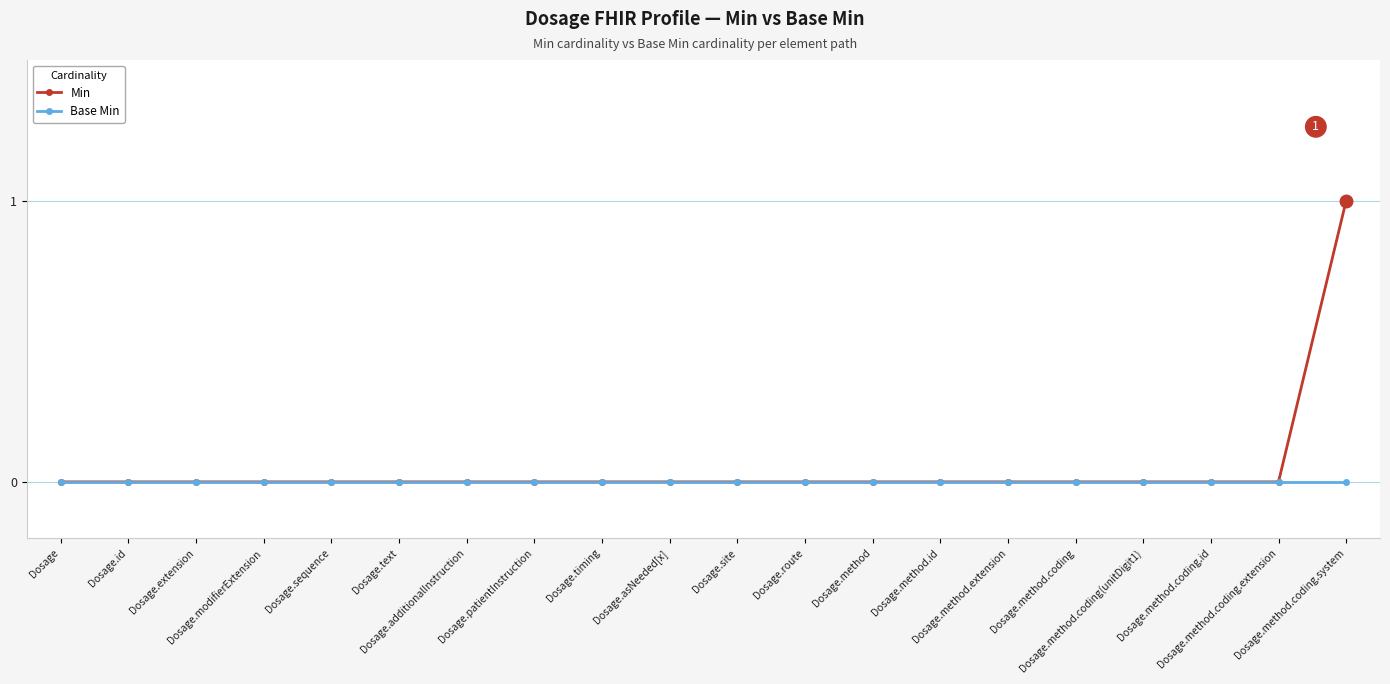

Is it true that Min equals 0 at Dosage.additionalInstruction?

True